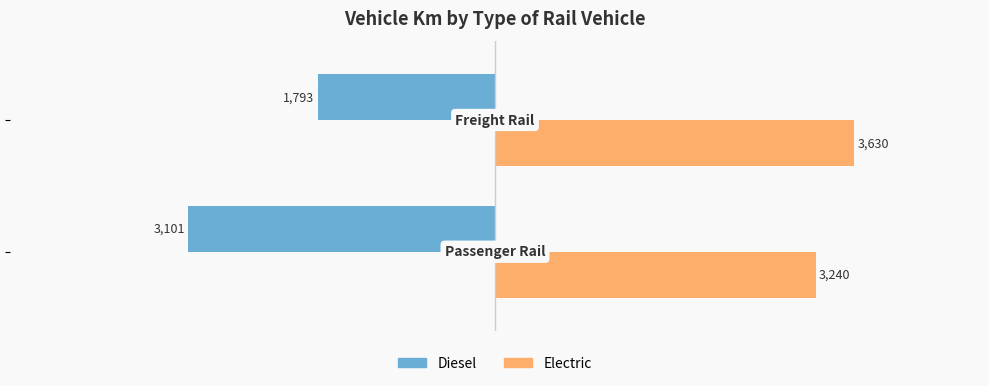

Which series has the largest total across all categories?

Electric